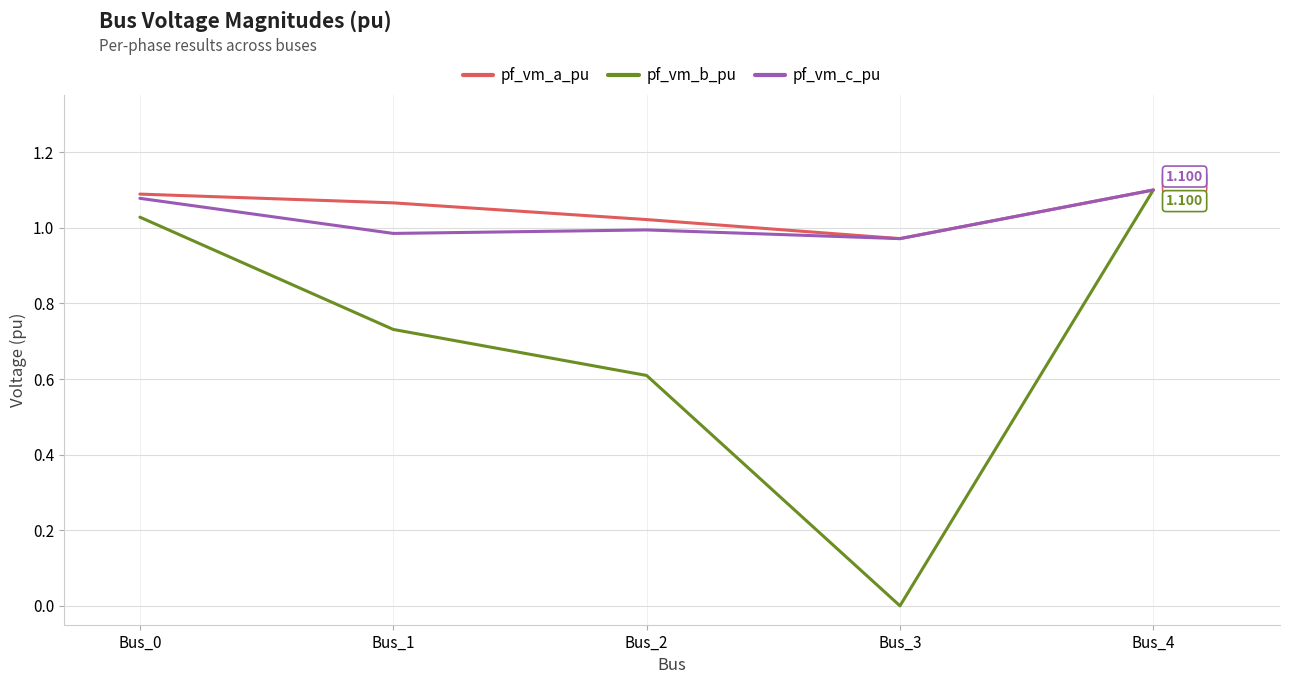

Which series has the widest spread of values?

pf_vm_b_pu